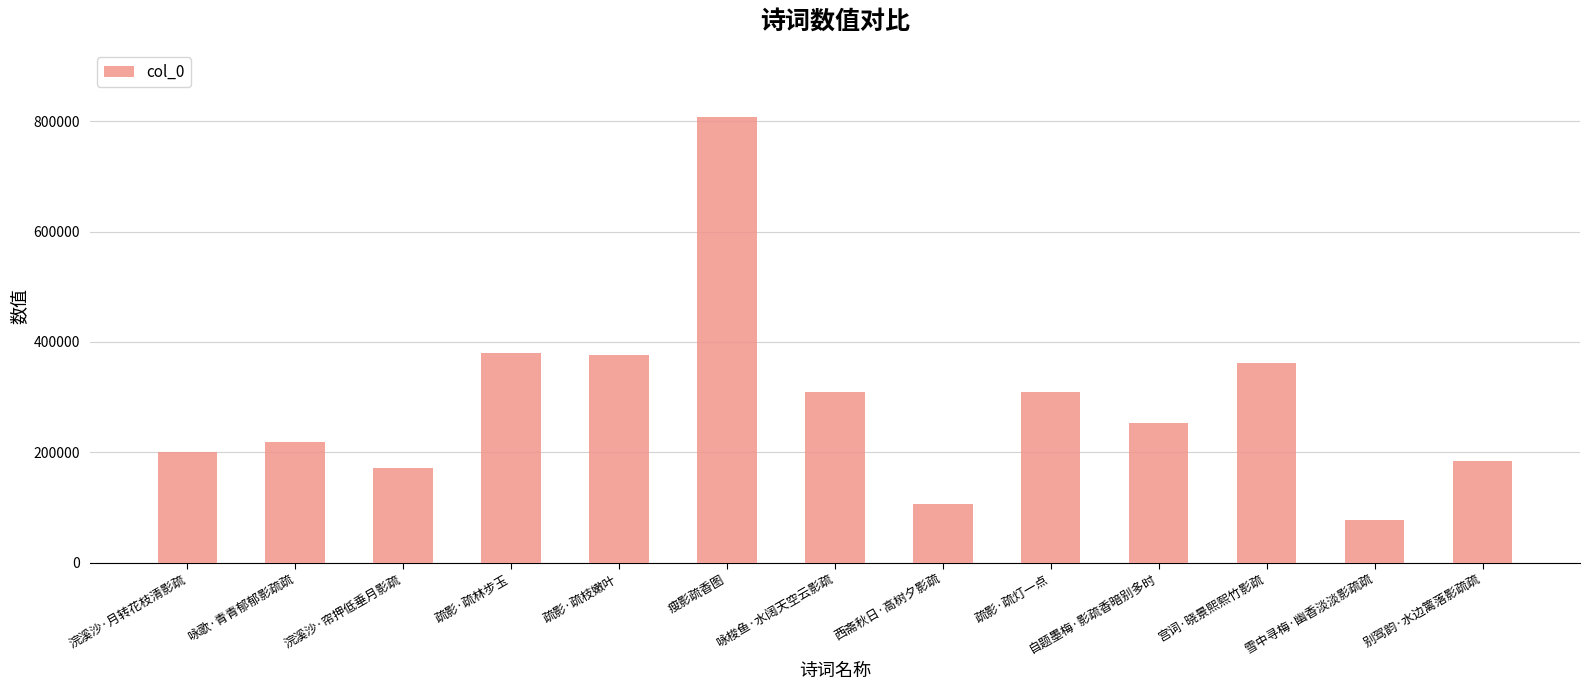

What is the difference between the second highest and minimum values?

302740